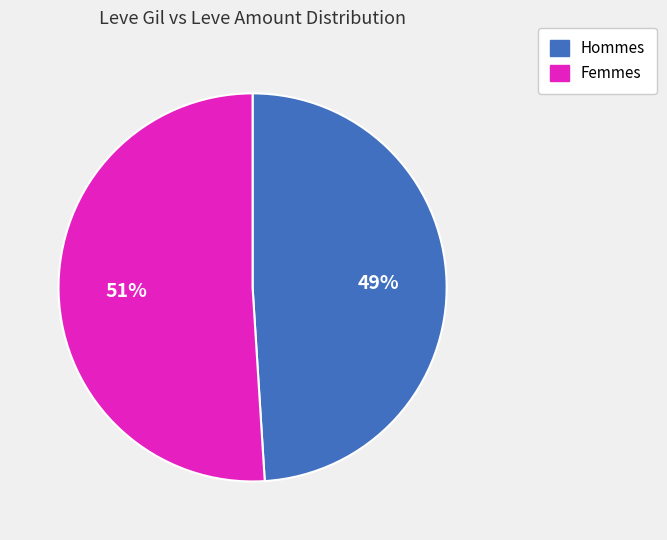

To the nearest percent, what percentage of the pie is Femmes?

51%